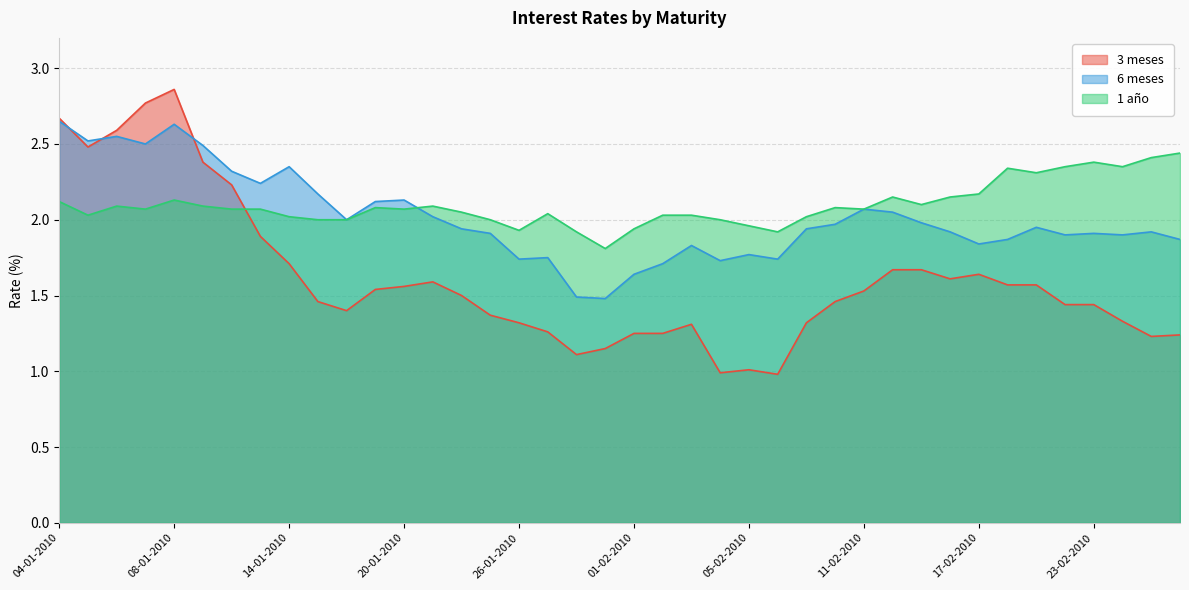

Reading left to right, what are all the values shown in this chart?

3 meses: 2.7	2.5	2.6	2.8	2.9	2.4	2.2	1.9	1.7	1.5	1.4	1.5	1.6	1.6	1.5	1.4	1.3	1.3	1.1	1.1	1.2	1.2	1.3	1.0	1.0	1.0	1.3	1.5	1.5	1.7	1.7	1.6	1.6	1.6	1.6	1.4	1.4	1.3	1.2	1.2
6 meses: 2.6	2.5	2.5	2.5	2.6	2.5	2.3	2.2	2.4	2.2	2.0	2.1	2.1	2.0	1.9	1.9	1.7	1.8	1.5	1.5	1.6	1.7	1.8	1.7	1.8	1.7	1.9	2.0	2.1	2.0	2.0	1.9	1.8	1.9	1.9	1.9	1.9	1.9	1.9	1.9
1 año: 2.1	2.0	2.1	2.1	2.1	2.1	2.1	2.1	2.0	2.0	2.0	2.1	2.1	2.1	2.0	2.0	1.9	2.0	1.9	1.8	1.9	2.0	2.0	2.0	2.0	1.9	2.0	2.1	2.1	2.1	2.1	2.1	2.2	2.3	2.3	2.4	2.4	2.4	2.4	2.4